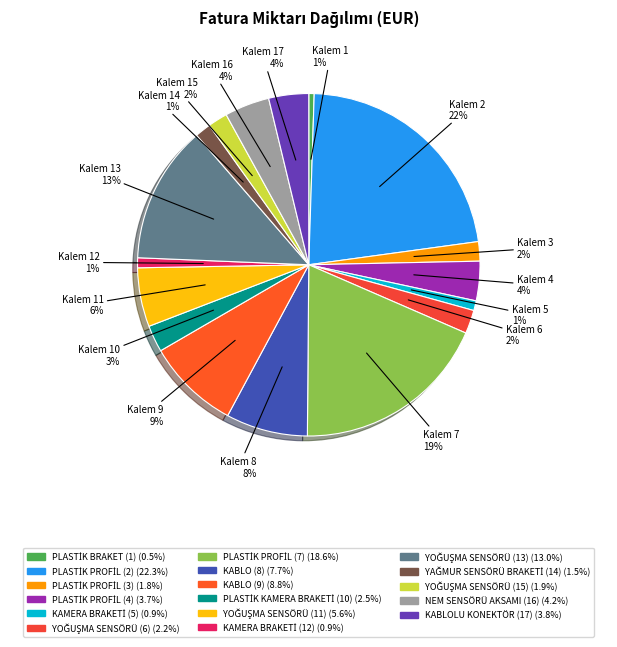

Approximately how many times larger is the value at PLASTİK PROFİL (3) compared to PLASTİK KAMERA BRAKETİ (10)?

0.7